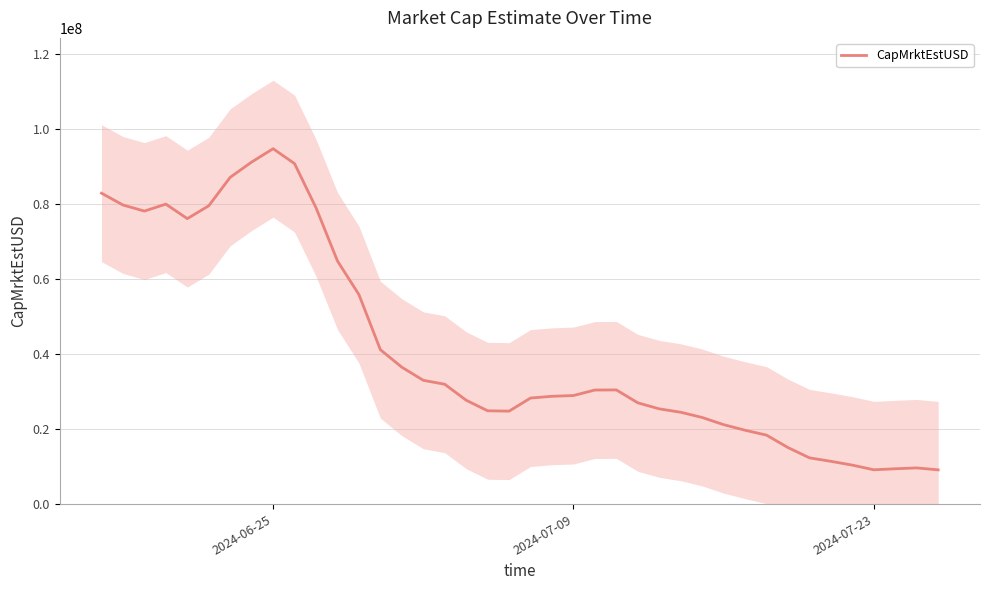

Which category has the highest value in the CapMrktEstUSD series?

2024-06-25